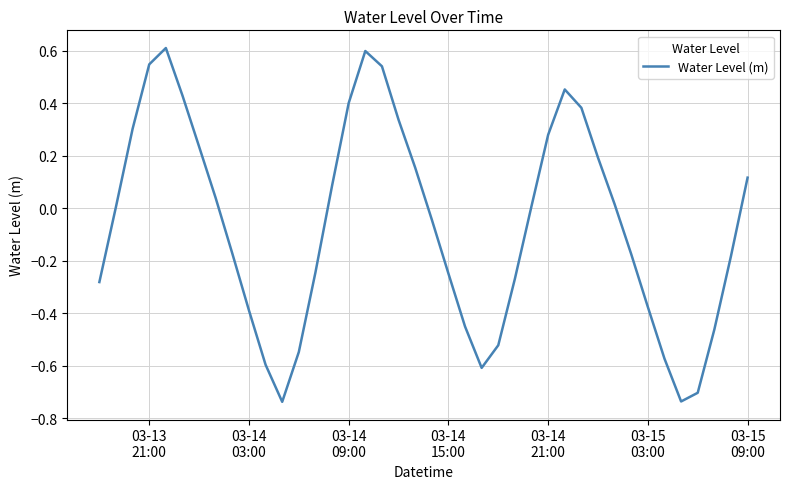

True or false: the data has more than 2 interior local peaks.

True